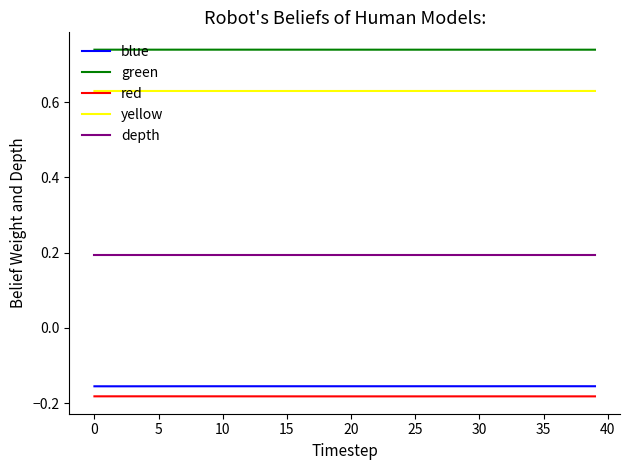

What is the sum of all blue values?

-6.2